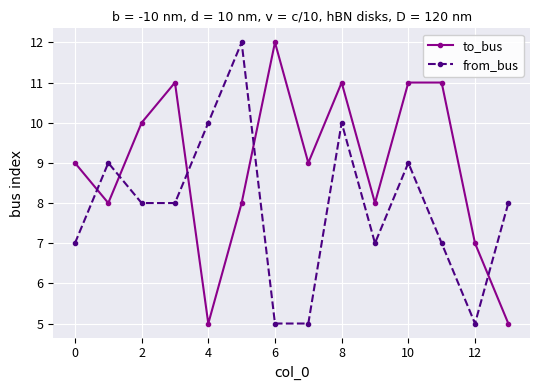

What is the sum of all to_bus values?

125